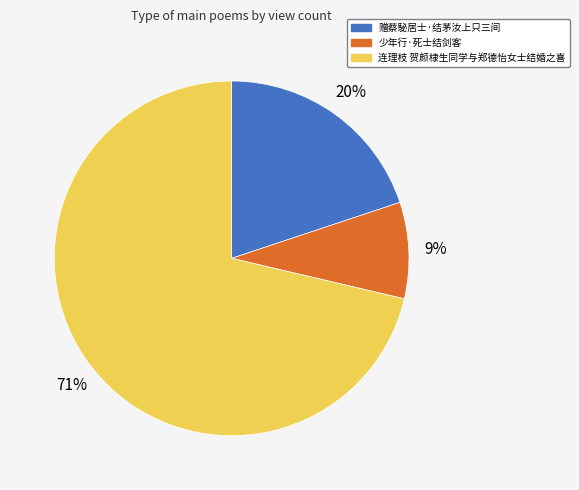

To the nearest percent, what is the combined percentage of 连理枝 贺颜棣生同学与郑德怡女士结婚之喜 and 少年行·死士结剑客?

80%